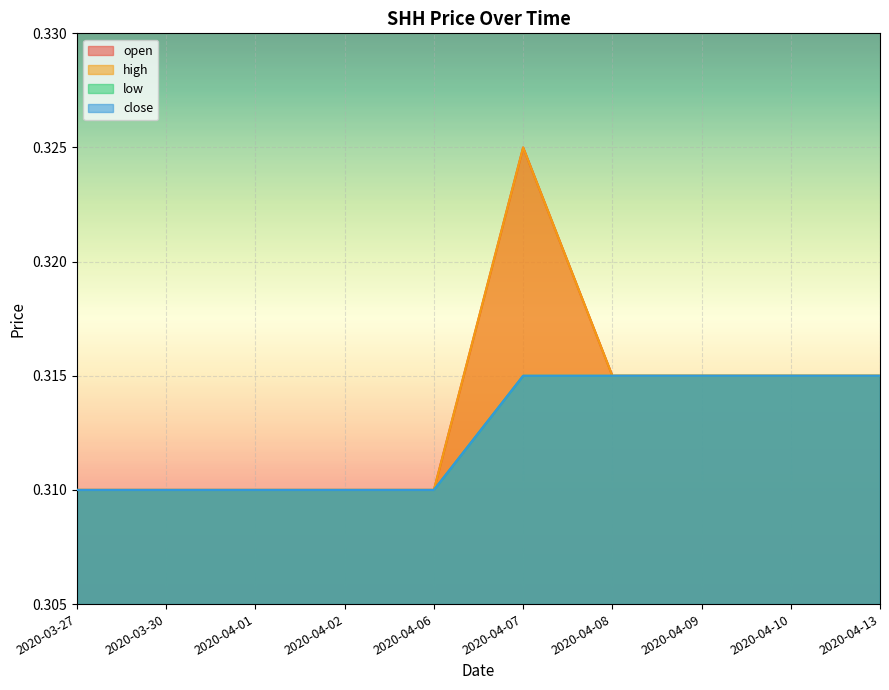

What is the label of the 10th point from the left?

2020-04-13